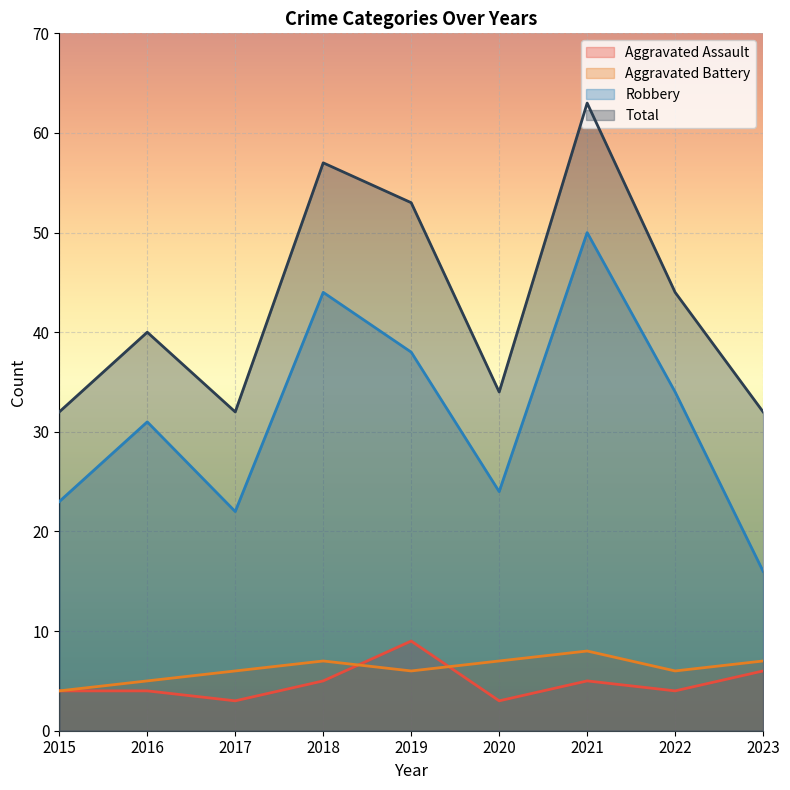

What is the average value of the Aggravated Battery series?

6